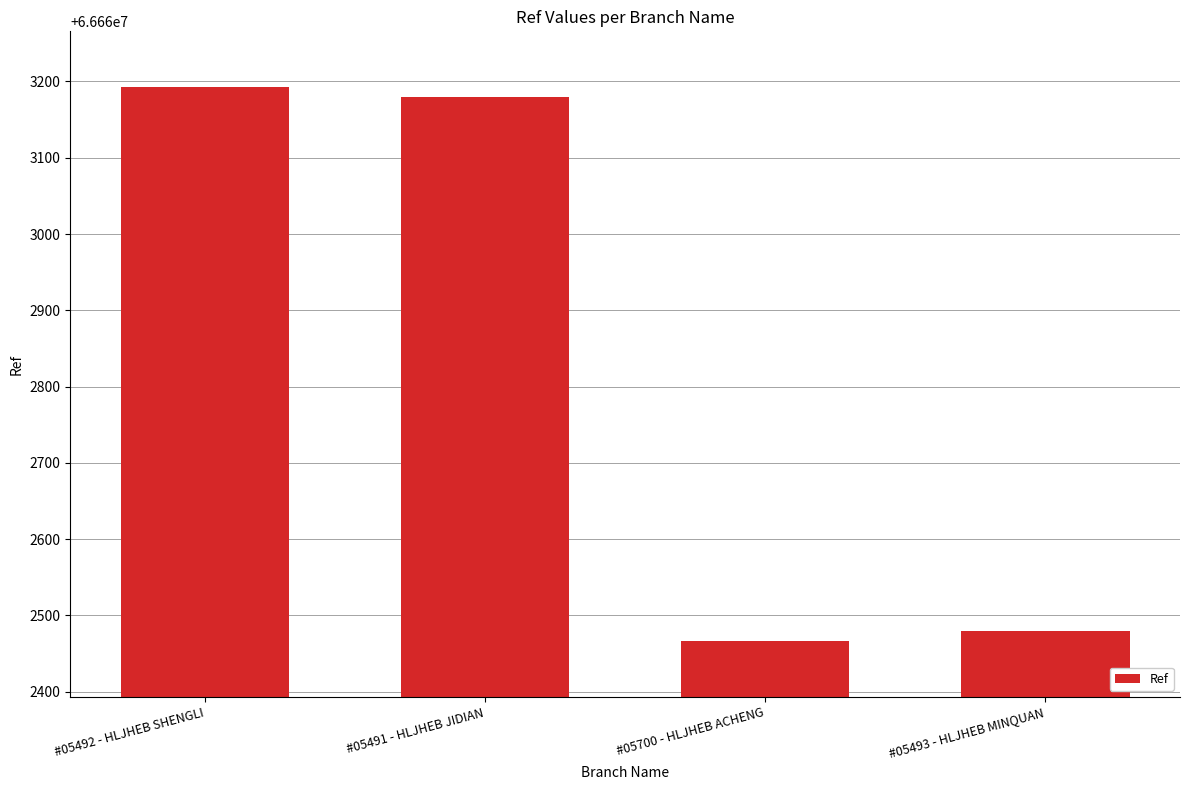

What is the value of the 3rd bar from the left?

66662466